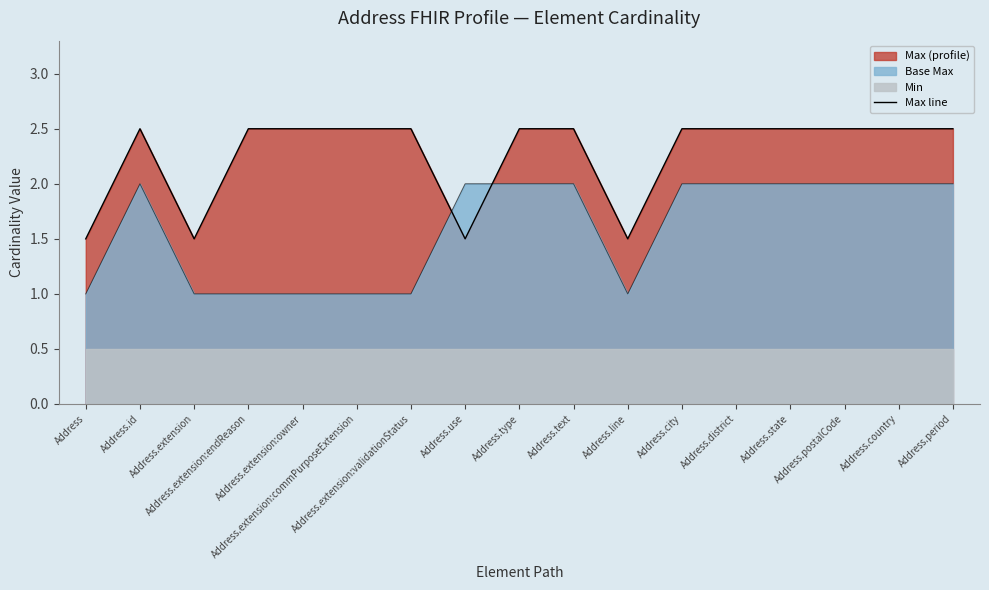

Reading left to right, transcribe all the data shown in this chart.

1.5	2.5	1.5	2.5	2.5	2.5	2.5	1.5	2.5	2.5	1.5	2.5	2.5	2.5	2.5	2.5	2.5